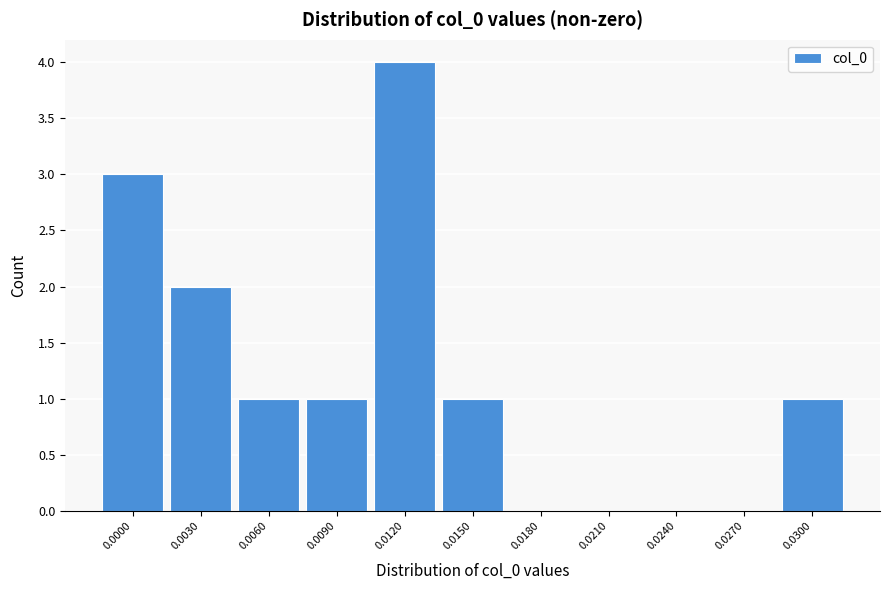

Reading left to right, list all the values displayed in this chart.

0.0000=3	0.0030=2	0.0060=1	0.0090=1	0.0120=4	0.0150=1	0.0180=0	0.0210=0	0.0240=0	0.0270=0	0.0300=1